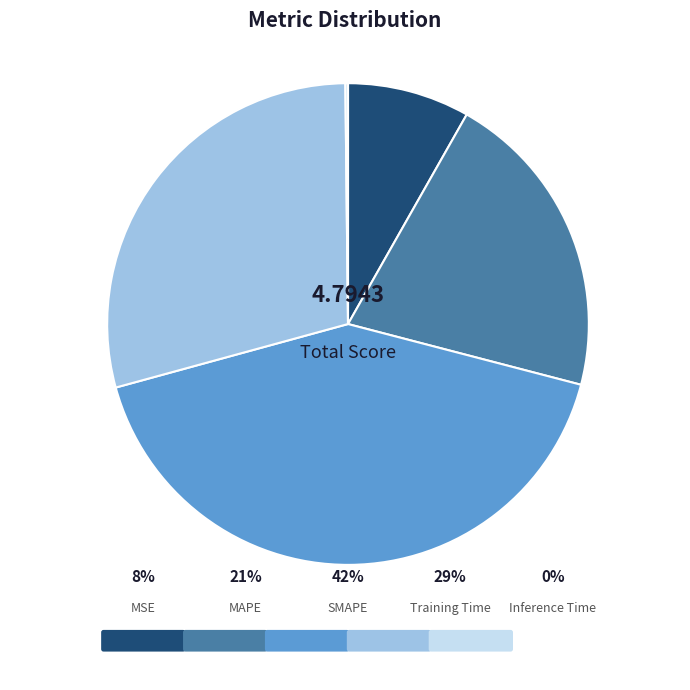

Which has a higher value, MAPE or Inference Time?

MAPE